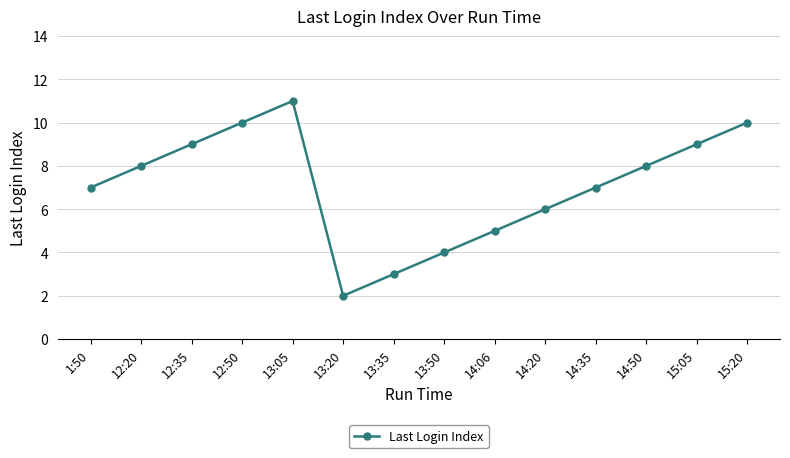

What is the label of the 4th point from the left?

12:50